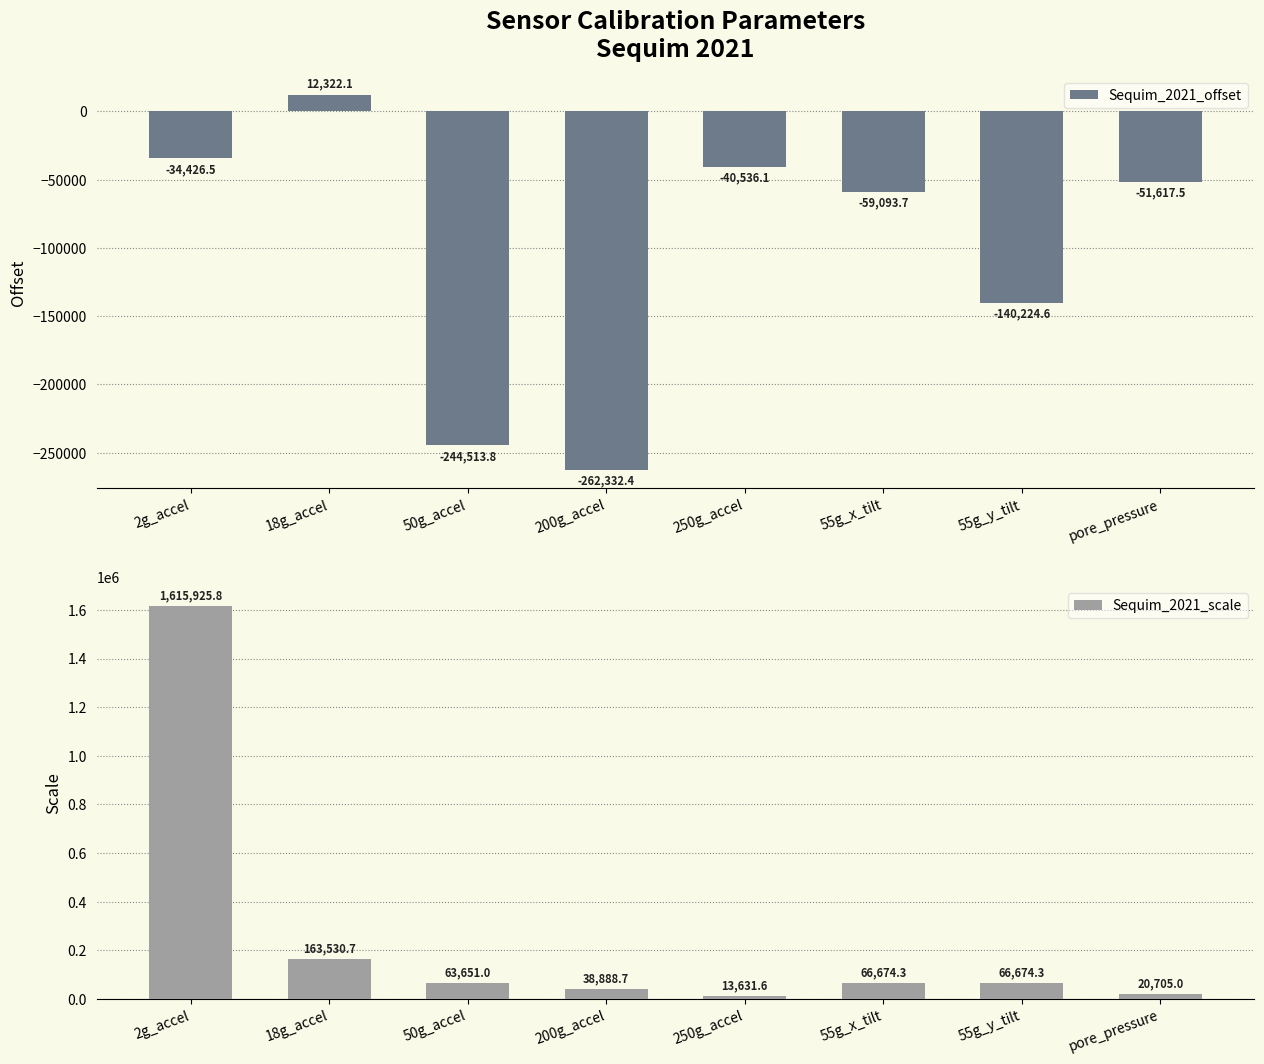

How many bars are there in each group?

2